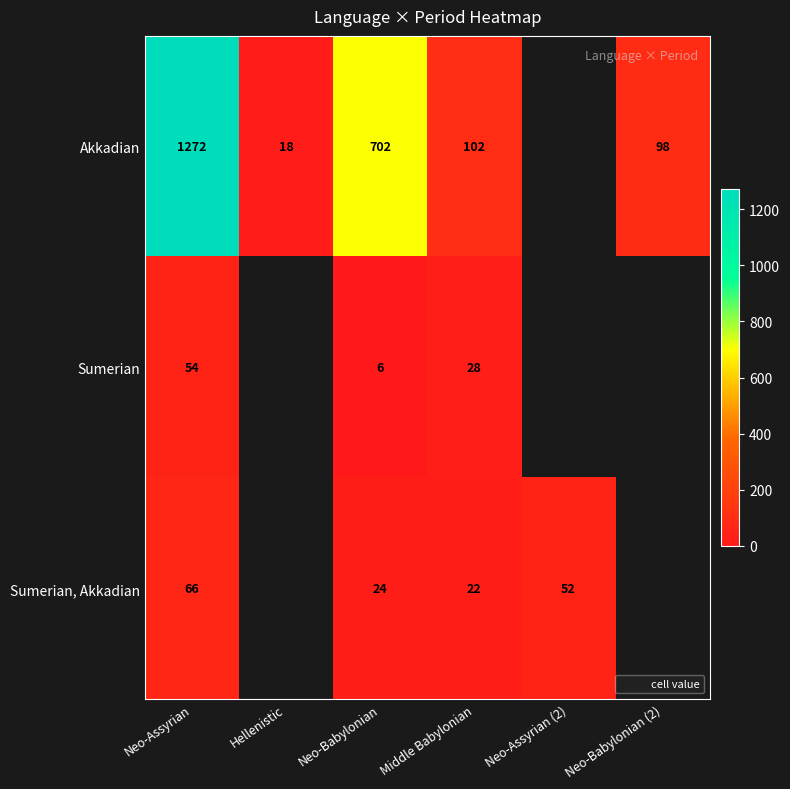

Count the number of data series in this chart.

3